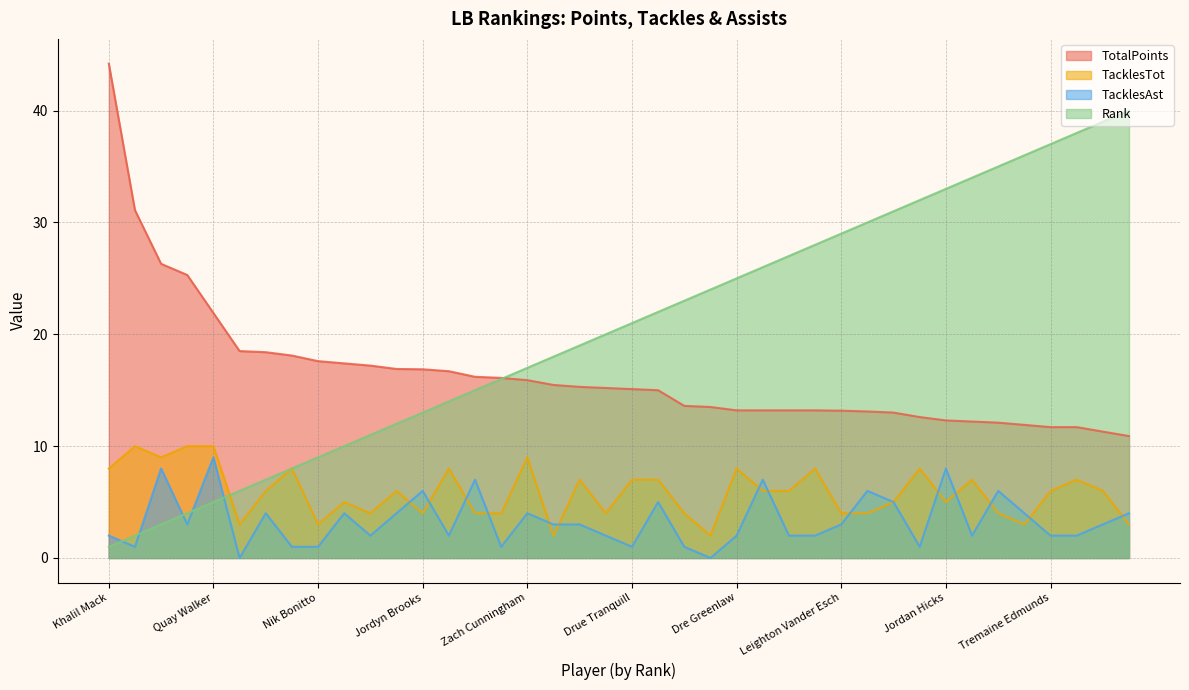

Count the TacklesTot values in the range 4 to 8.

29